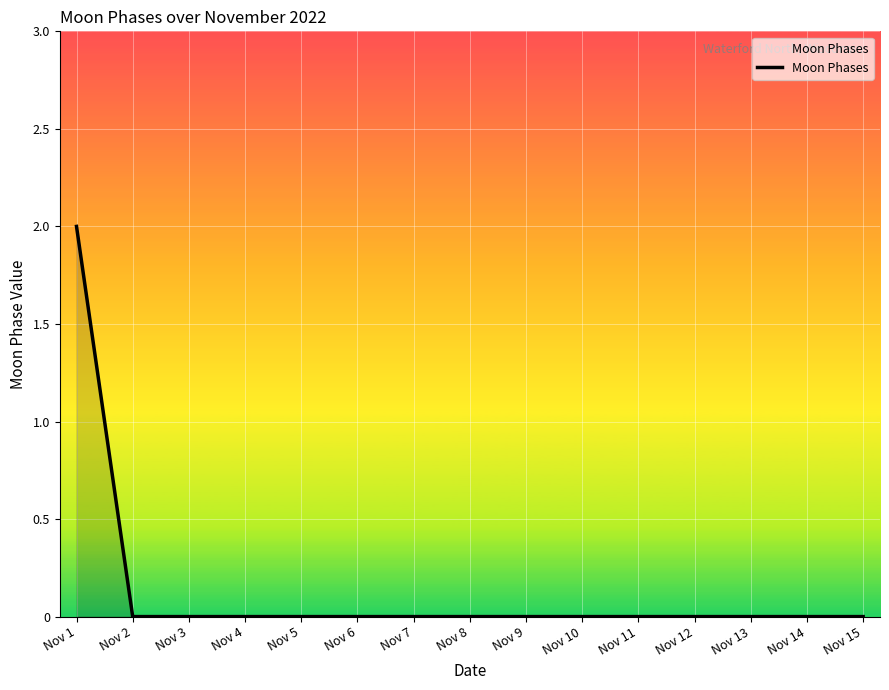

How many lines are shown in the chart?

1